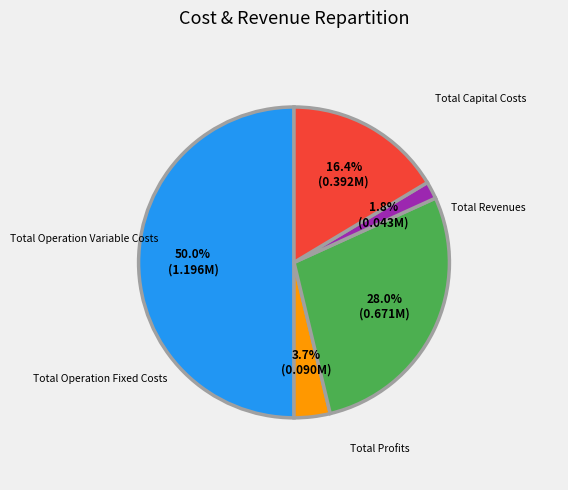

To the nearest percent, what is the difference between the largest and smallest slice percentages?

48%